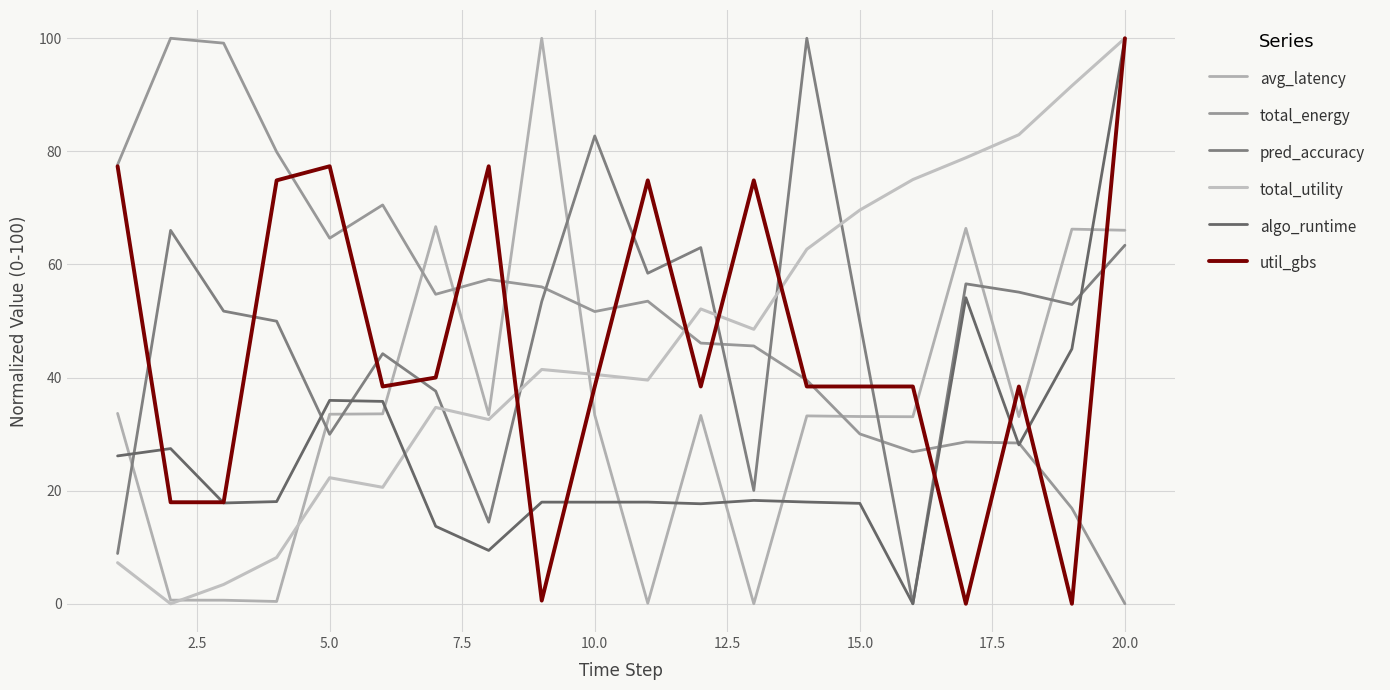

How many interior local peaks does the util_gbs series have?

5